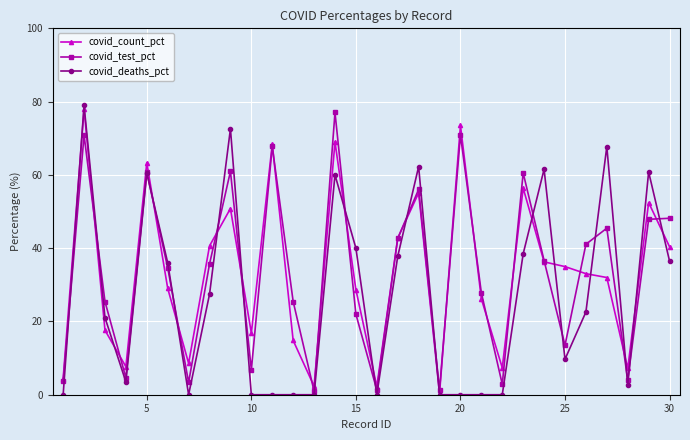

What is the value of the covid_deaths_pct point at the 3rd from the left?

21.1